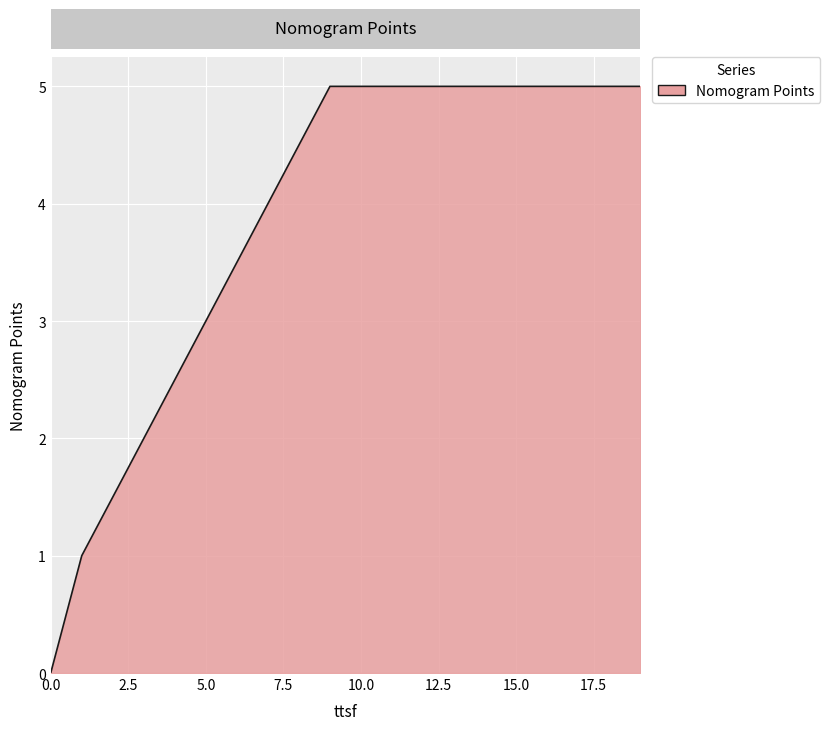

What is the difference between the maximum and minimum values?

5.0